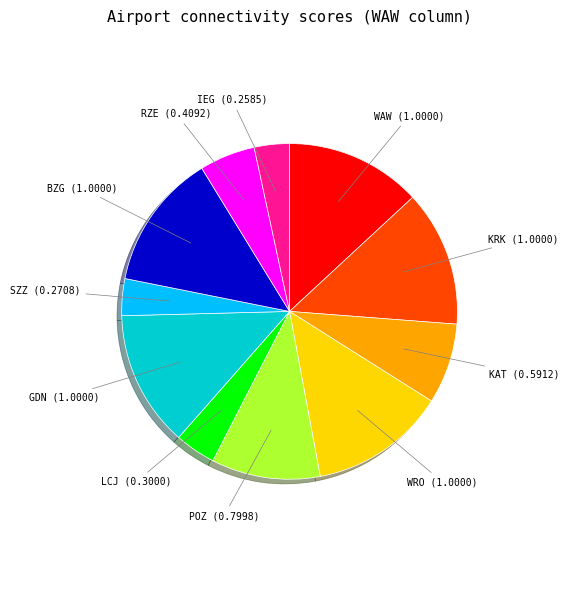

Is there a majority slice in this chart?

No